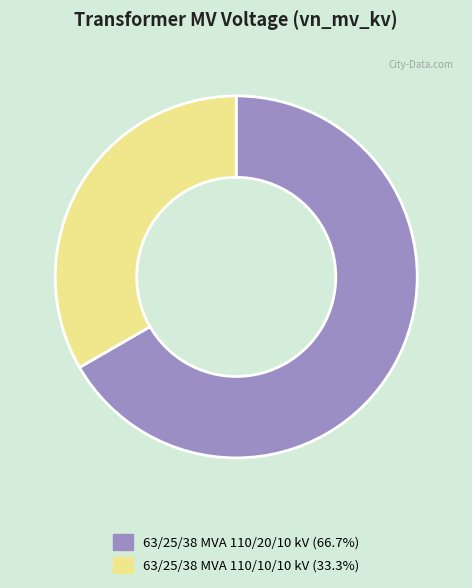

Is the sum of 63/25/38 MVA 110/10/10 kV and 63/25/38 MVA 110/20/10 kV greater than half?

Yes